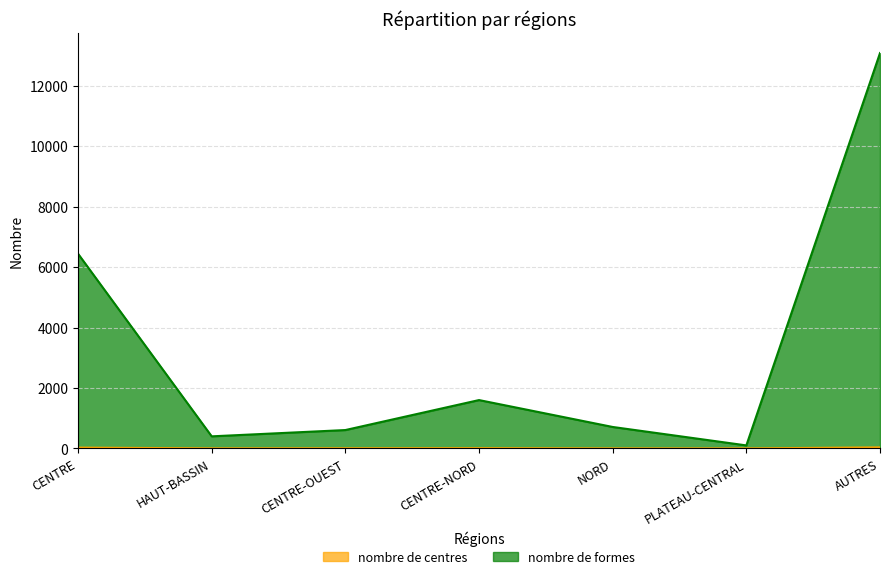

Does the chart have visible grid lines?

Yes